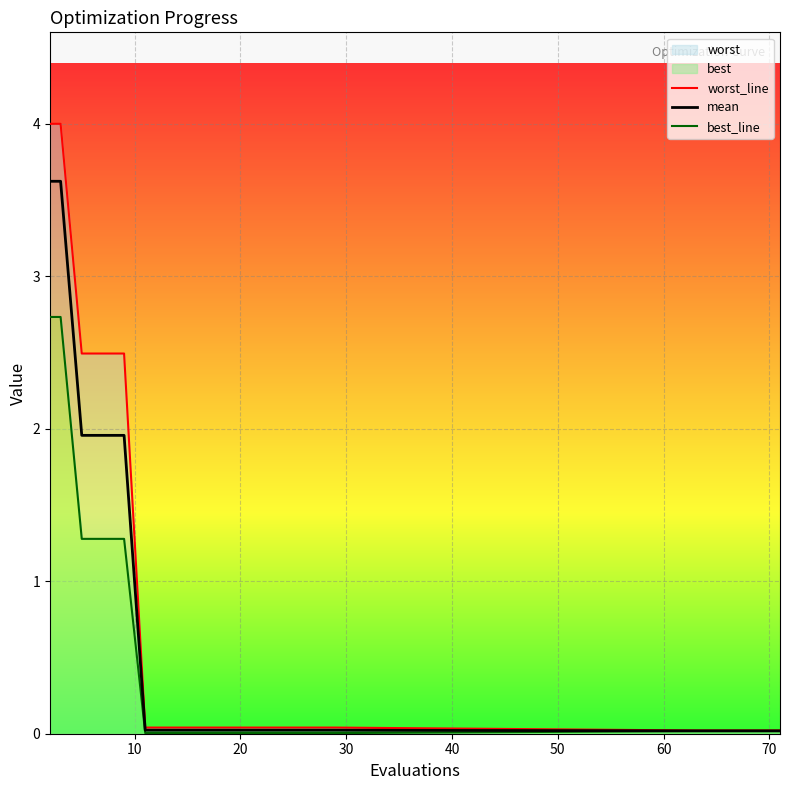

Rank the series by their average value, from highest to lowest.

worst_line, mean, best_line